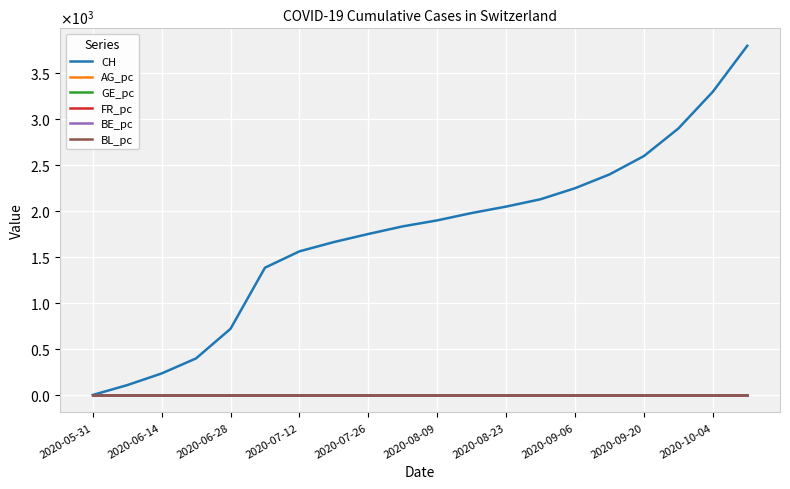

What are all the series names shown in the legend?

CH, AG_pc, GE_pc, FR_pc, BE_pc, BL_pc